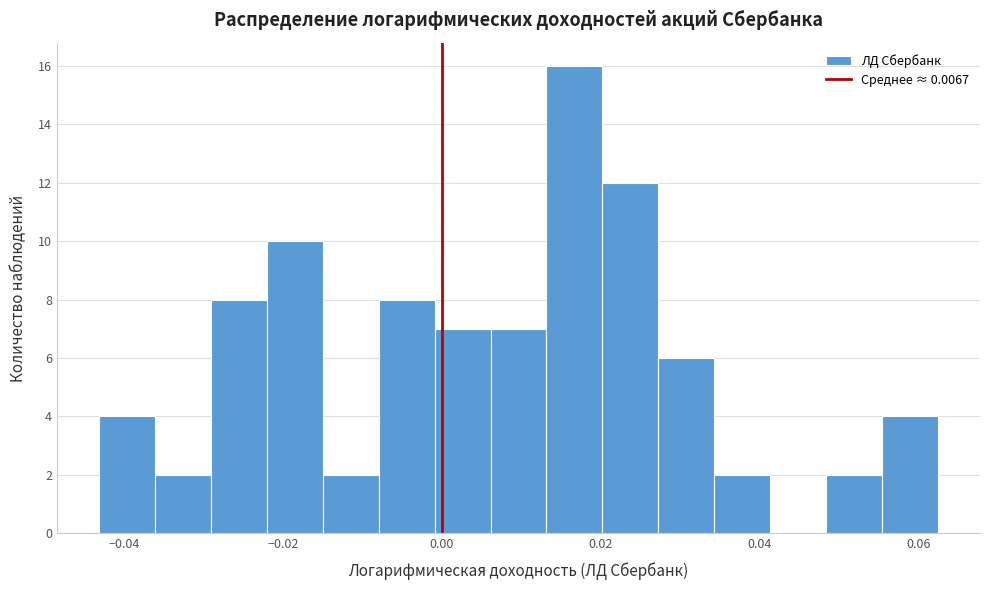

Around what value on the x-axis is the tallest bar? Give the approximate position of its centre, as read against the axis.

0.016